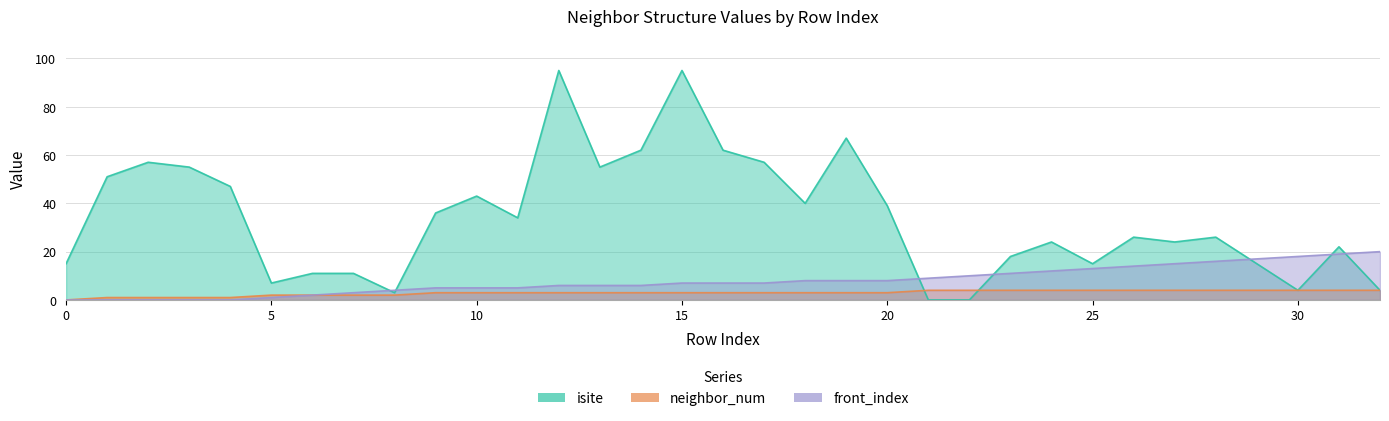

How many neighbor_num values are between 2 and 4?

28